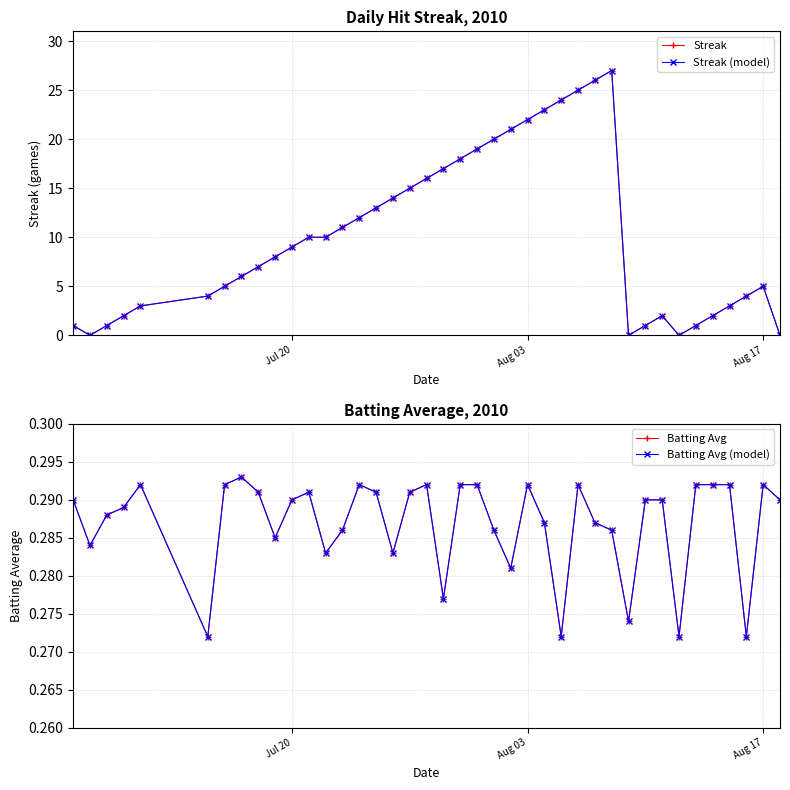

At how many categories does at least one series exceed 13?

14